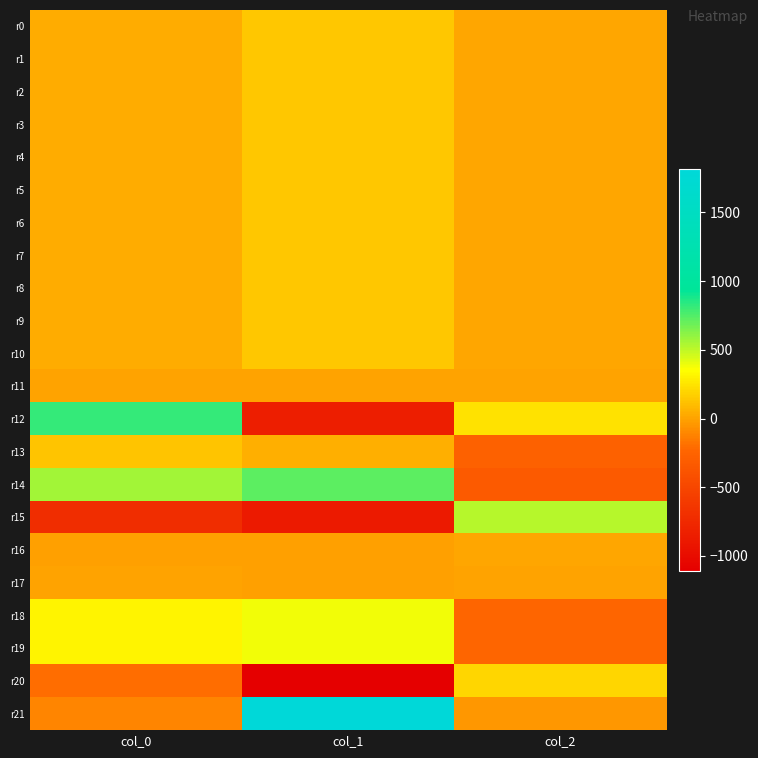

Which has a higher value, col_0 or col_2?

col_0